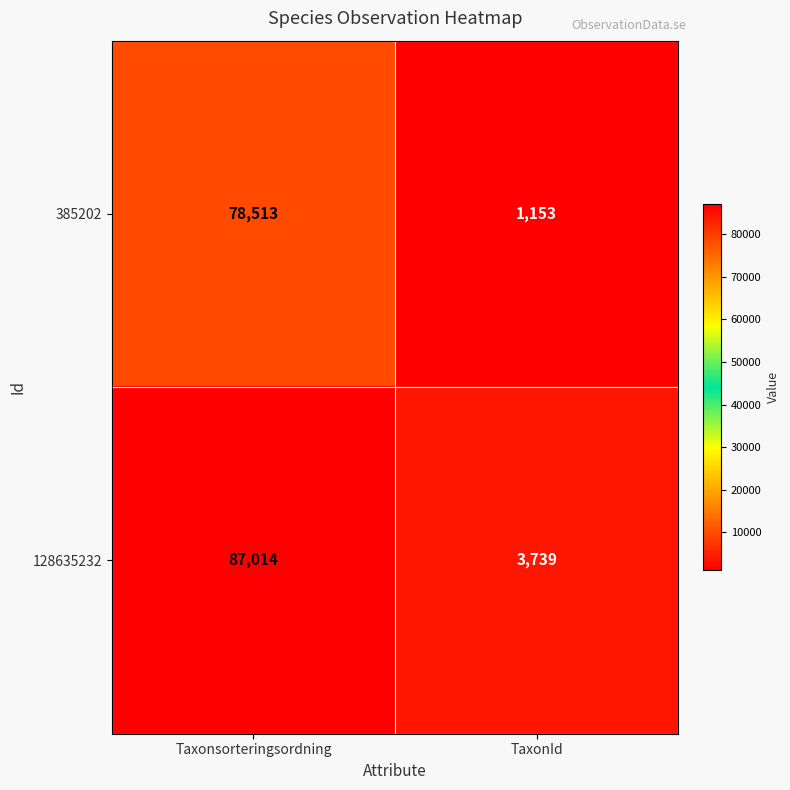

What is the difference between the maximum and minimum values in the 128635232 series?

83275